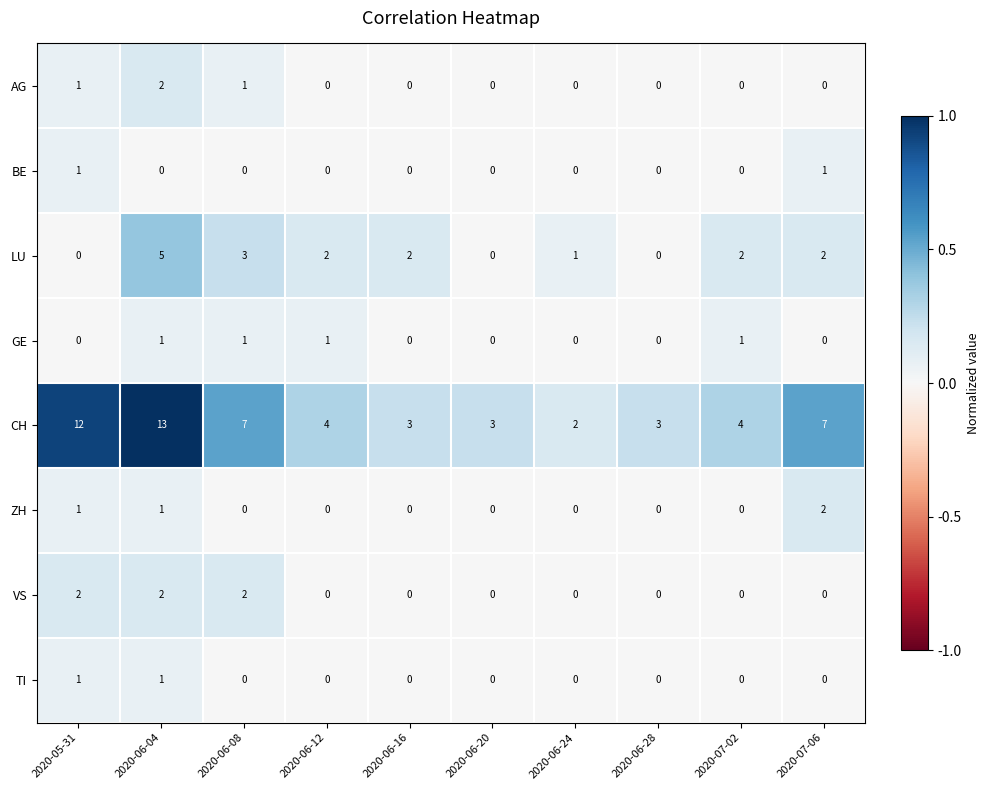

Which category has the highest value in the ZH series?

2020-07-06